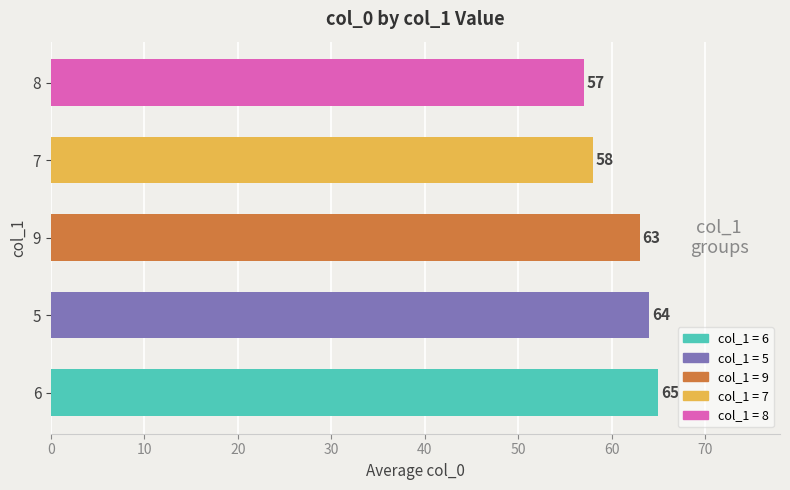

Which category has the lowest value across all series?

8